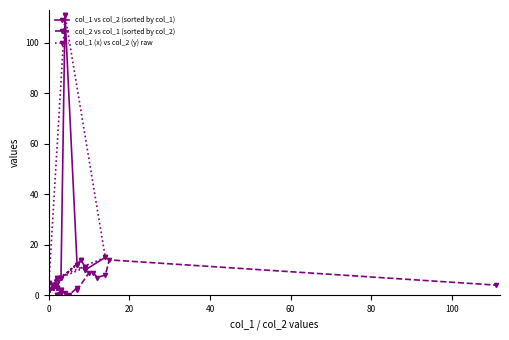

What is the lowest value of the col_1 (x) vs col_2 (y) raw series?

2